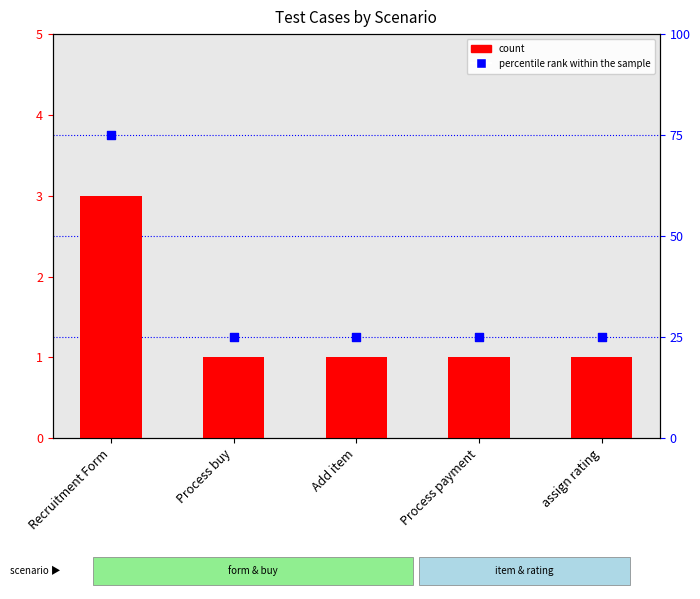

Between Add item and assign rating, which is larger?

Add item